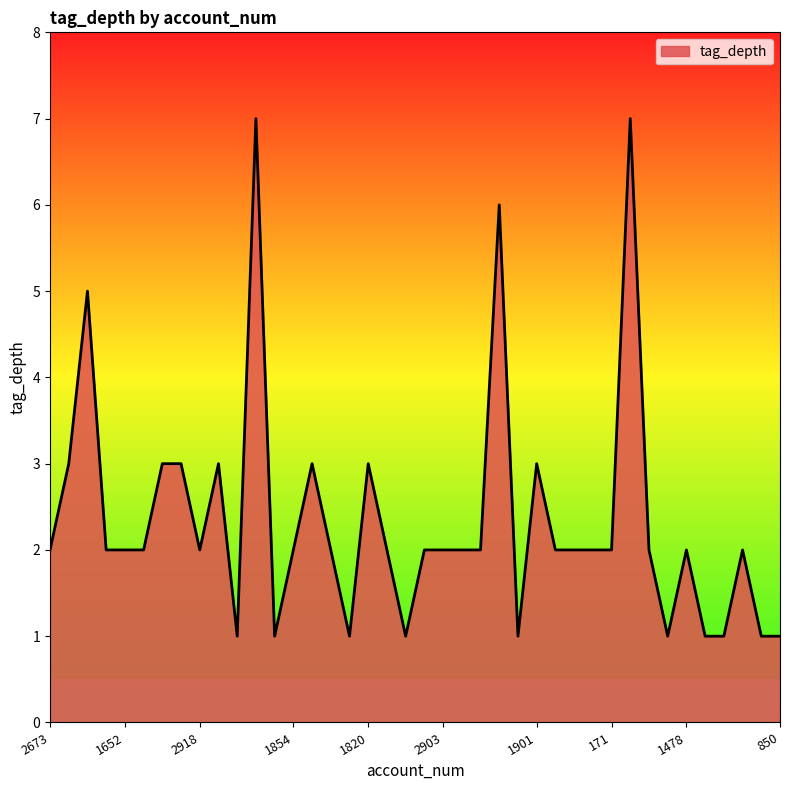

What is the maximum value shown in the chart?

7